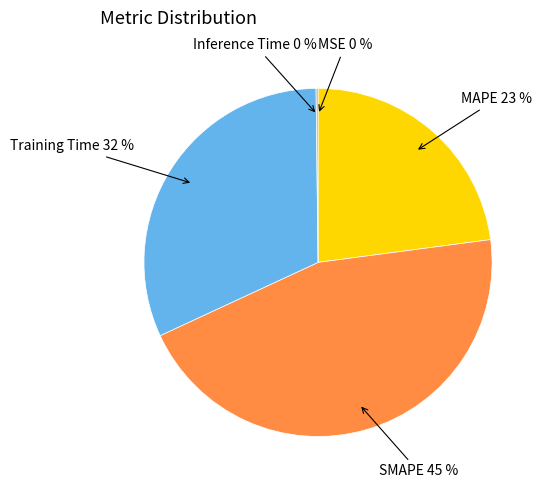

To the nearest percent, what is the difference between the largest and smallest slice percentages?

45%